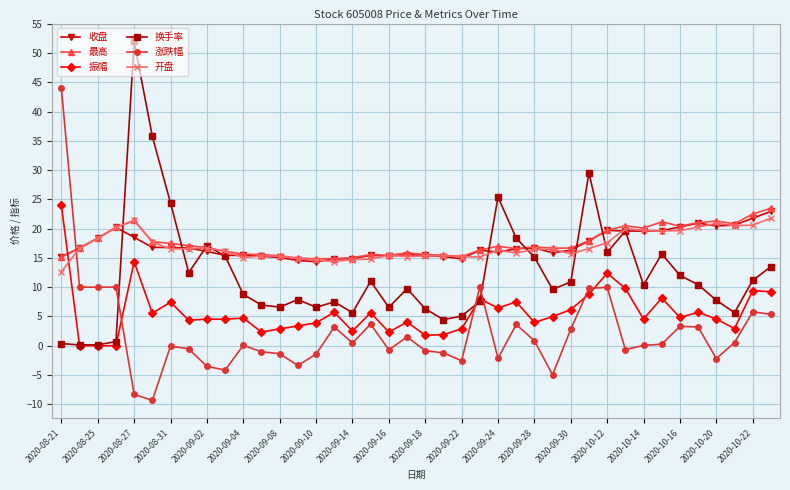

What is the smallest value displayed?

-9.3